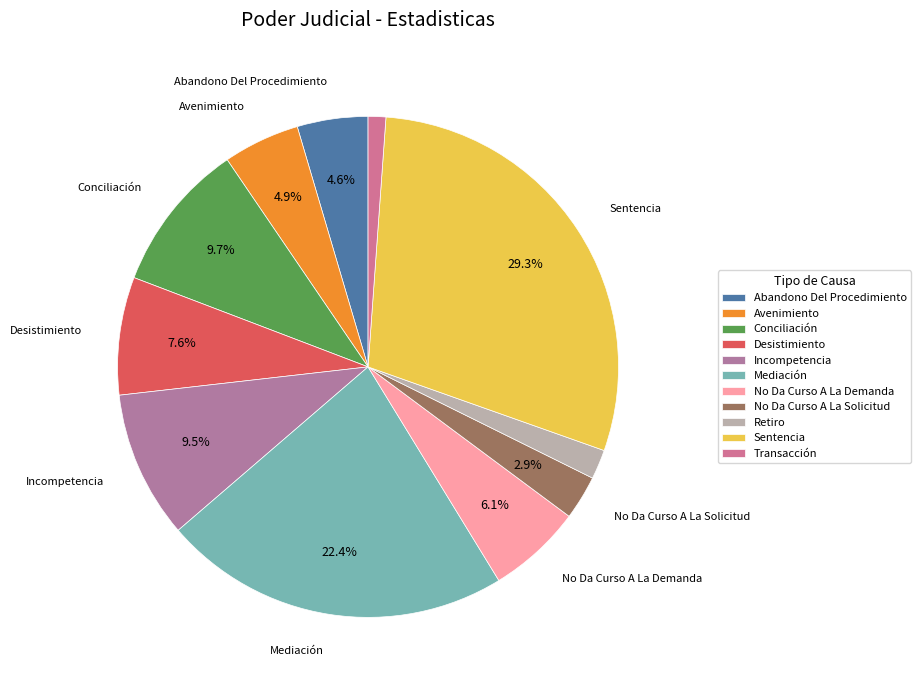

Is it true that No Da Curso A La Solicitud is 14% of the pie?

False